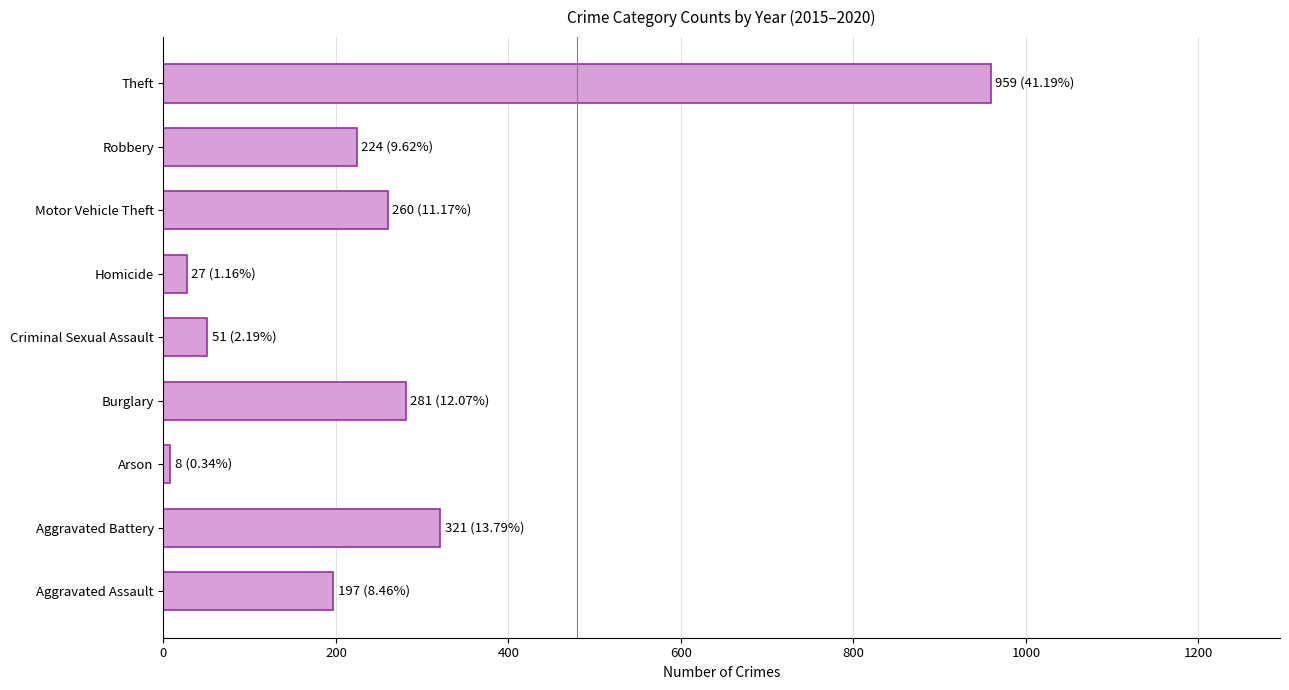

What is the maximum value shown in the chart?

959